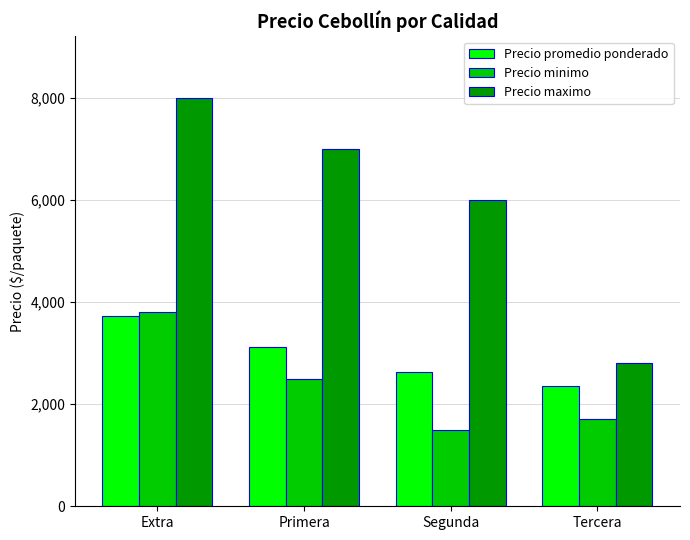

Count the Precio promedio ponderado values in the range 2633 to 3724.

3